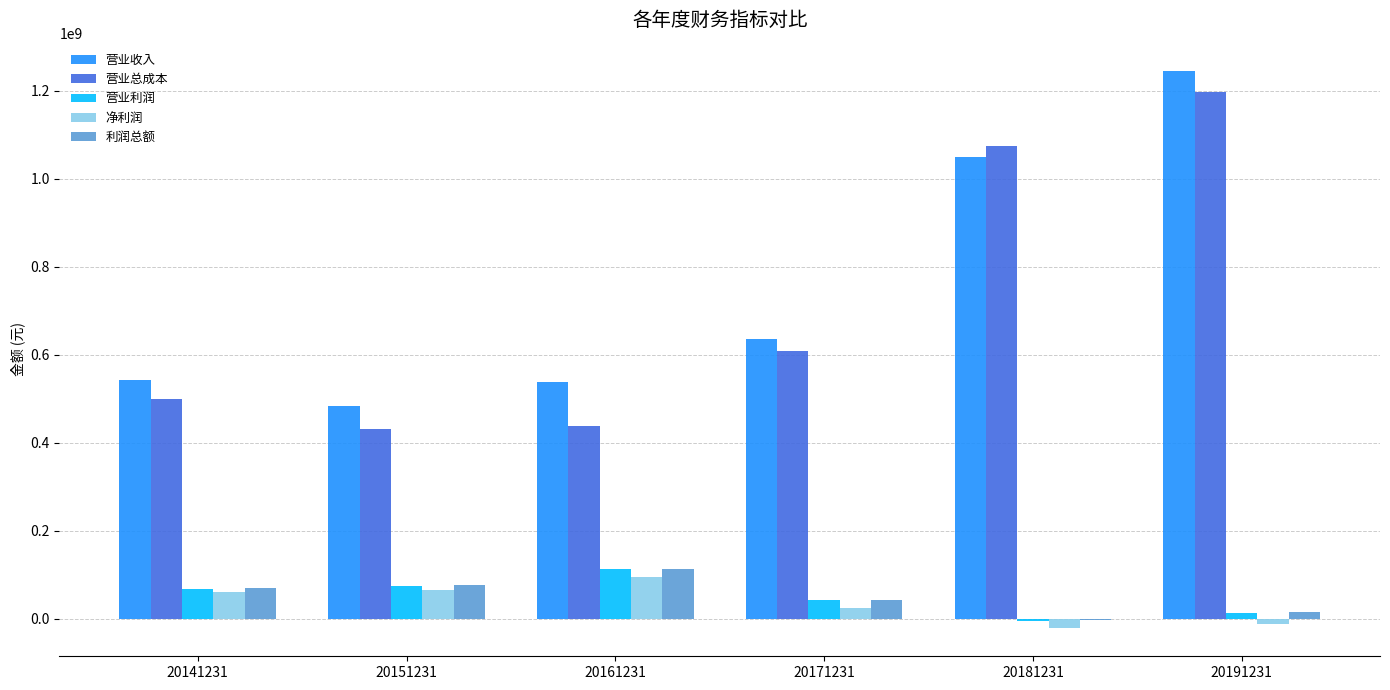

What is the sum of all 利润总额 values?

315665665.9